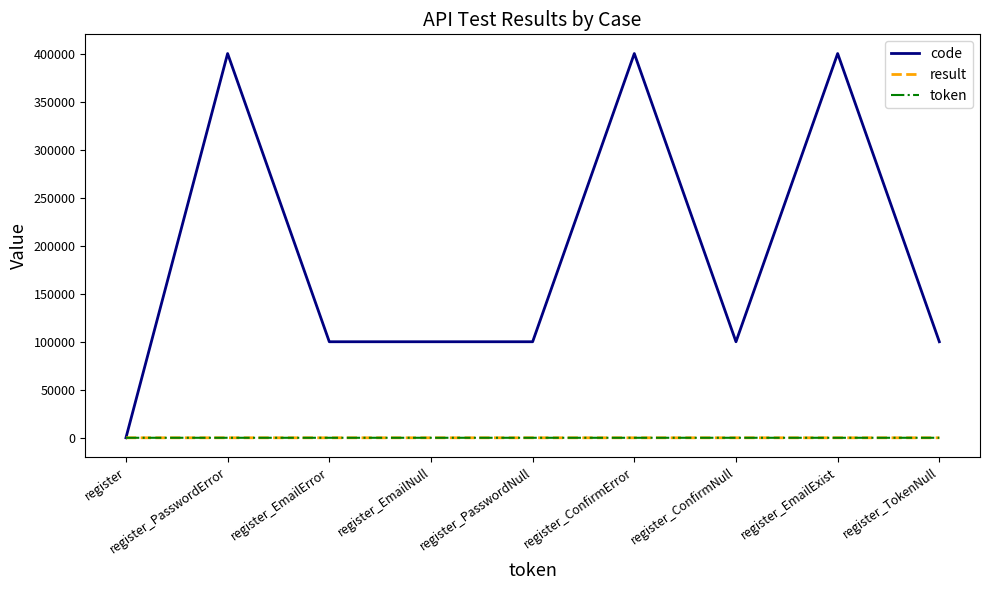

Which series has the largest total across all categories?

code